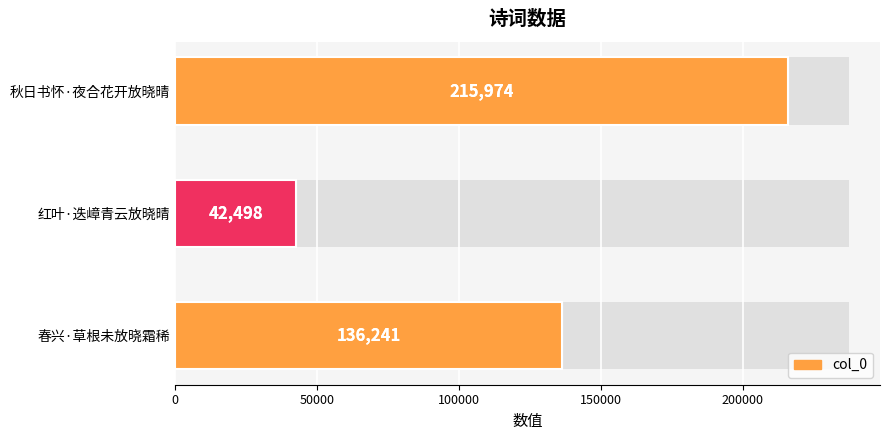

Does the chart contain any negative values?

No